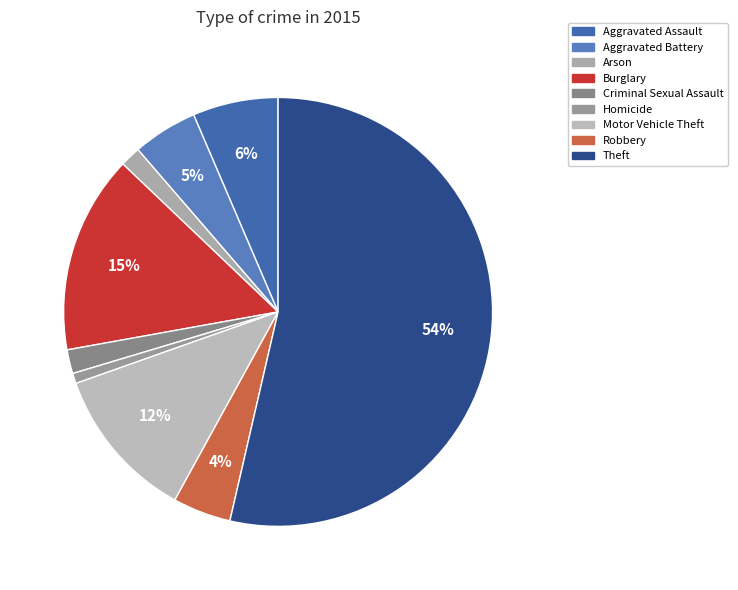

Which slice is the smallest?

Homicide